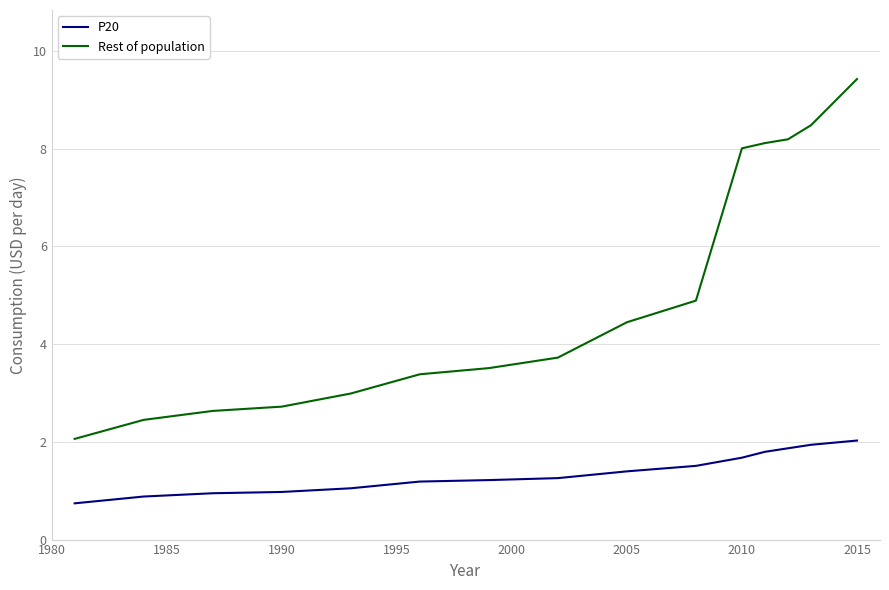

What is the difference between the maximum and minimum values in the P20 series?

1.3